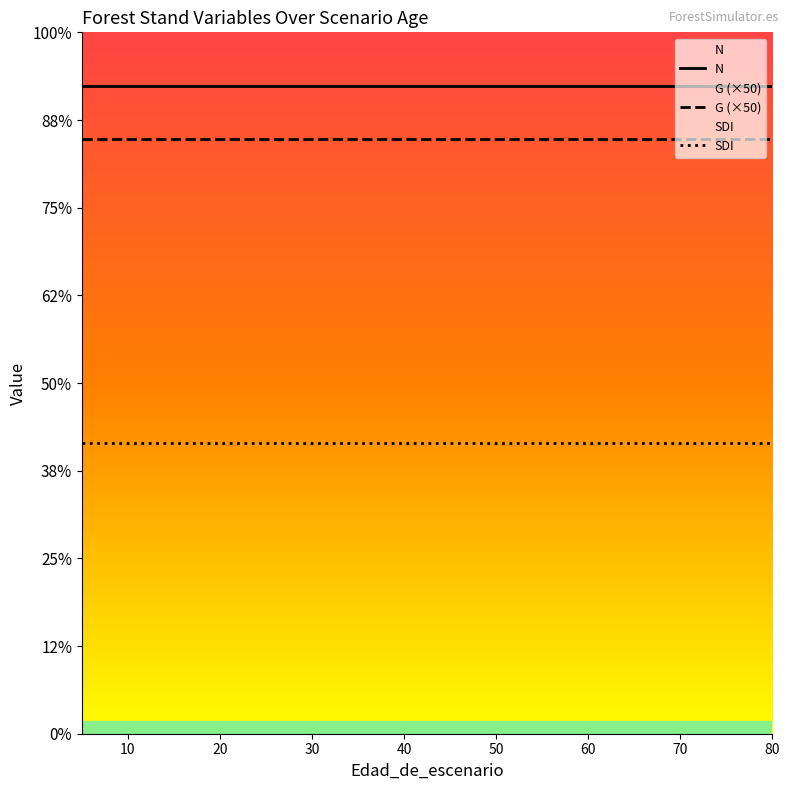

Does the chart display data point markers on the line(s)?

No